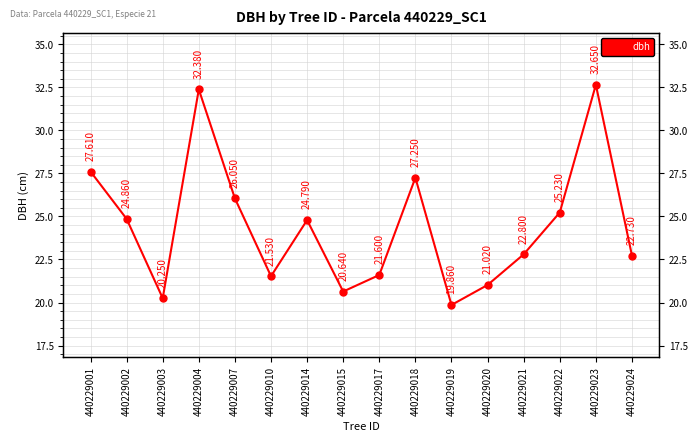

Which category has the lowest value across all series?

440229019